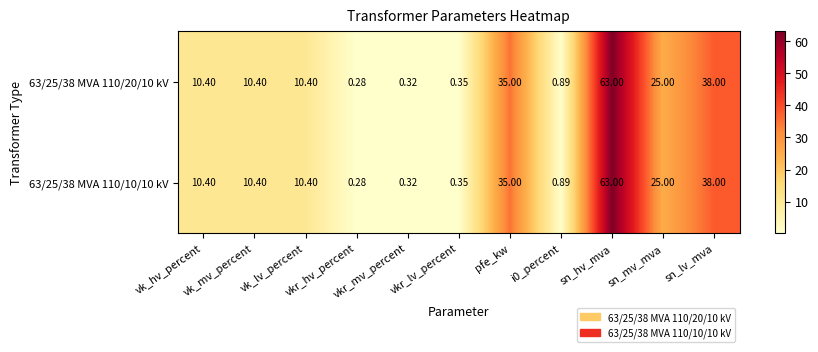

How many data points in 63/25/38 MVA 110/10/10 kV are less than 10?

4